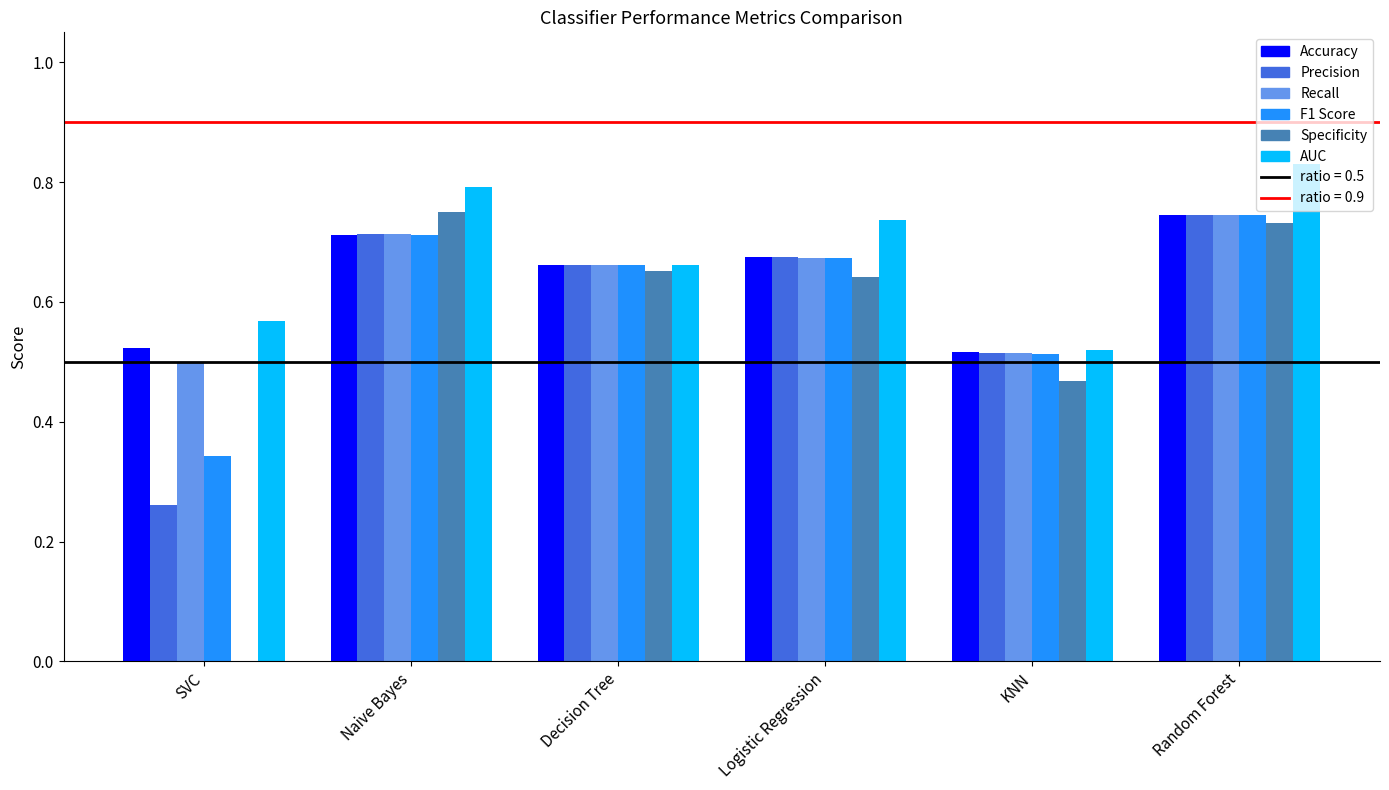

Which series has the largest total across all categories?

AUC